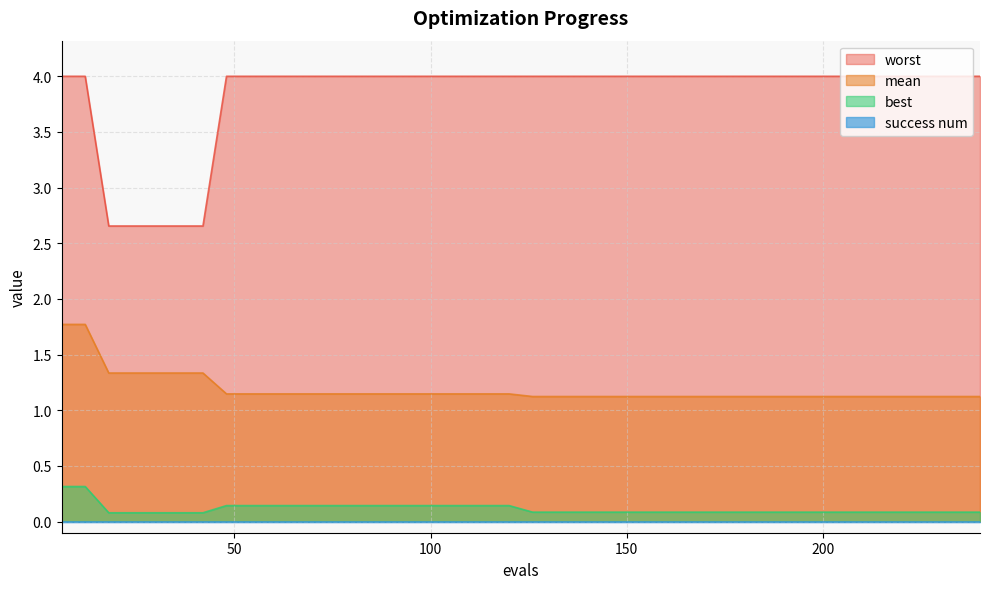

Which series has the widest spread of values?

worst